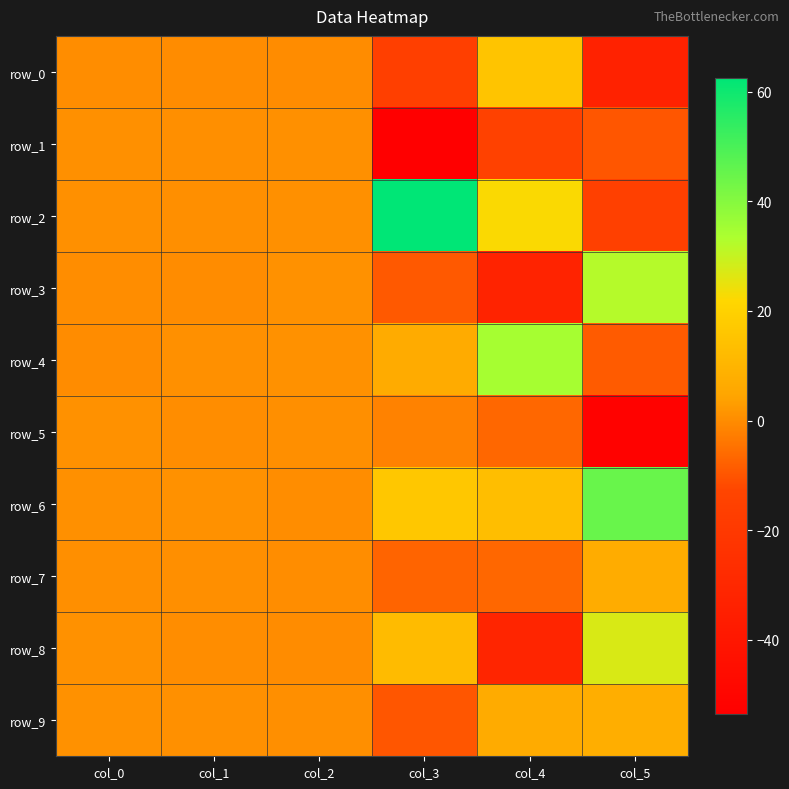

Between col_0 and col_1, which is larger?

col_0